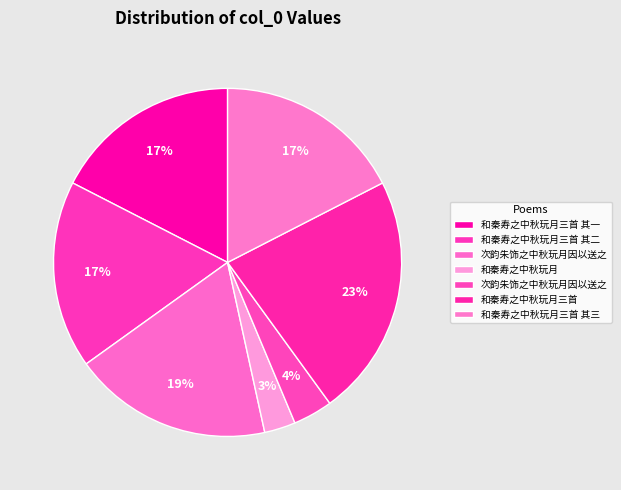

Which category has the smallest portion of the pie?

和秦寿之中秋玩月